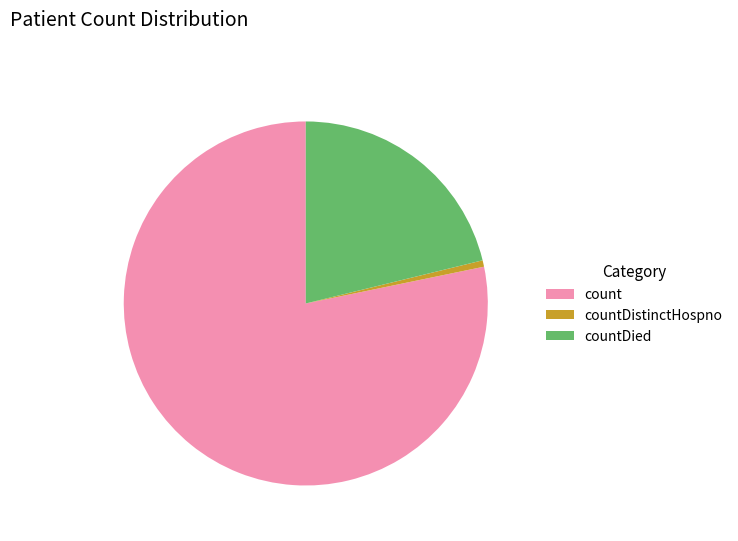

Rank the categories by value from highest to lowest.

count, countDied, countDistinctHospno